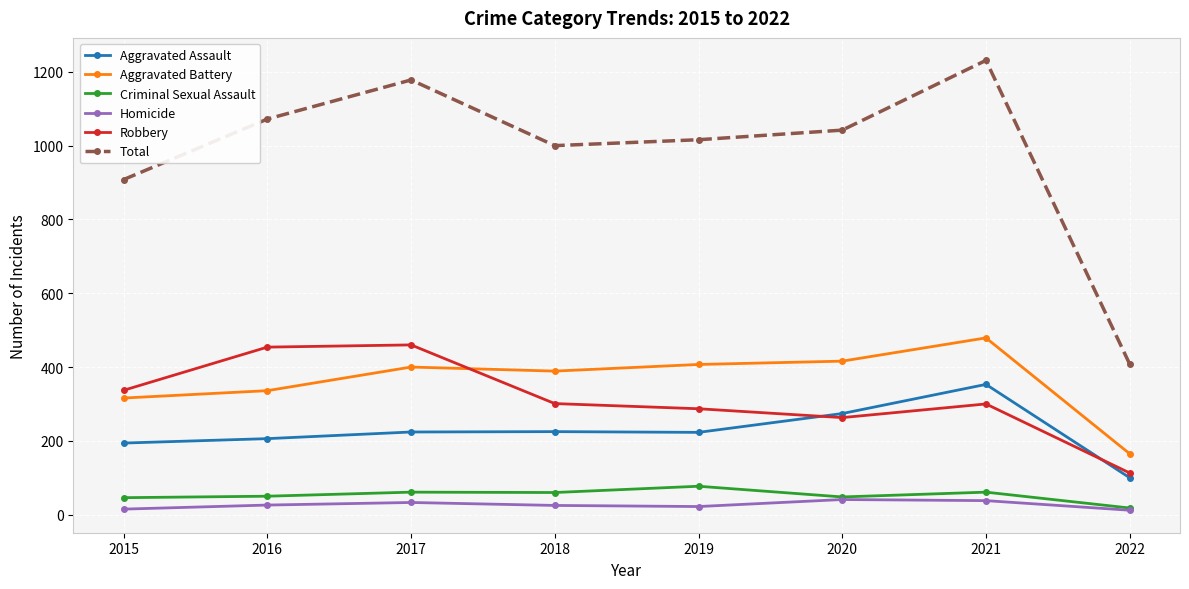

How many categories are shown in the chart?

8